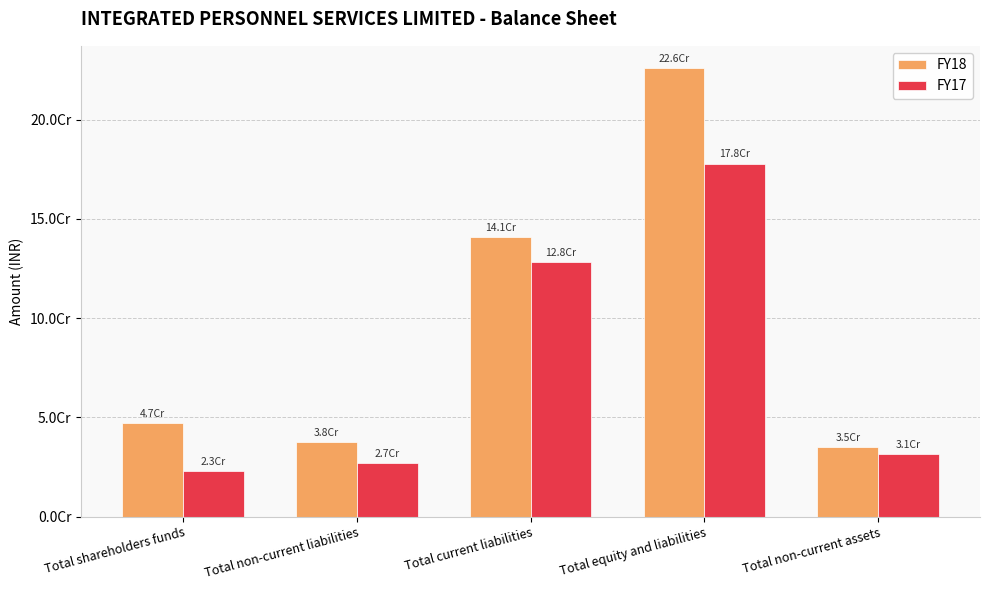

List the series in order of their overall mean, lowest first.

FY17, FY18